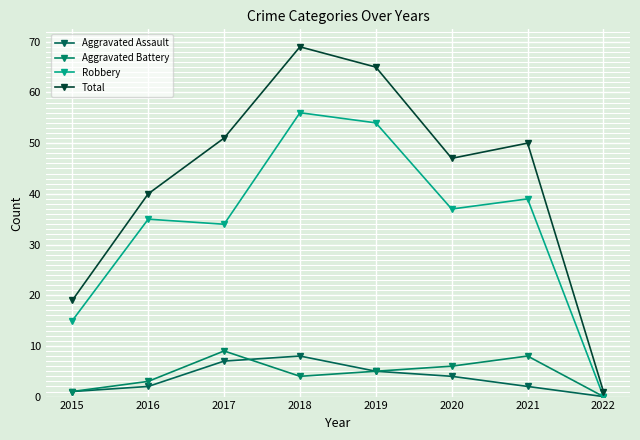

What is the value of the Total point at the 7th from the left?

50